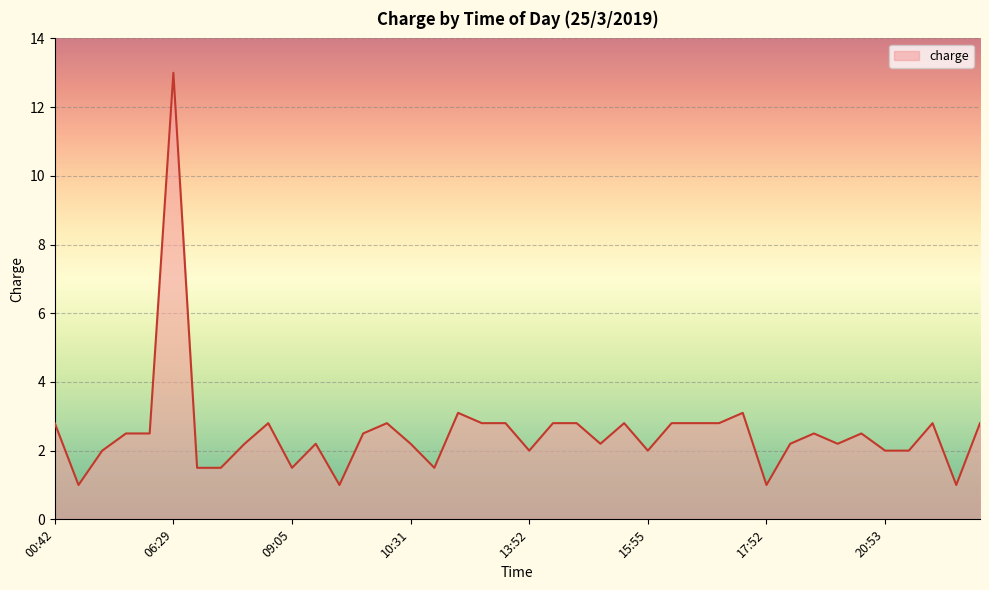

Does the chart have visible grid lines?

Yes